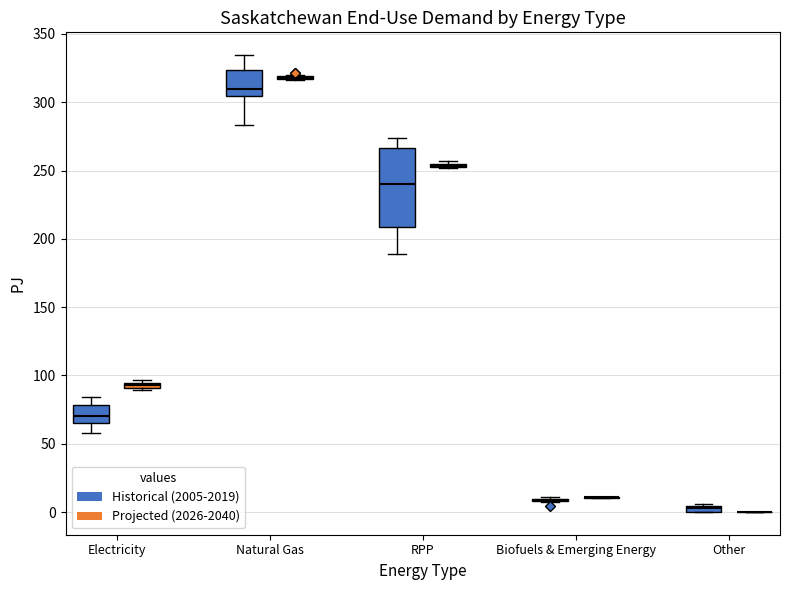

Which box is the tallest, from its lower edge to its upper edge?

RPP (Historical (2005-2019))